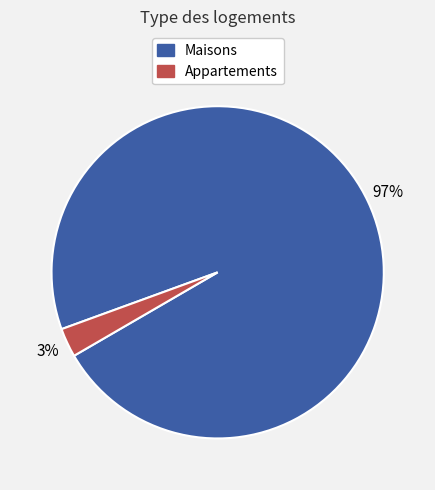

How many segments does this pie chart have?

2